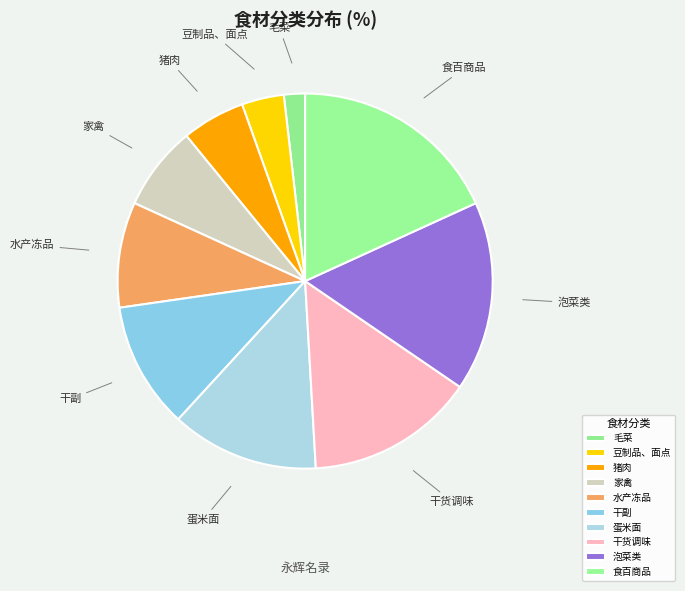

Rank the categories by value from lowest to highest.

毛菜, 豆制品、面点, 猪肉, 家禽, 水产冻品, 干副, 蛋米面, 干货调味, 泡菜类, 食百商品